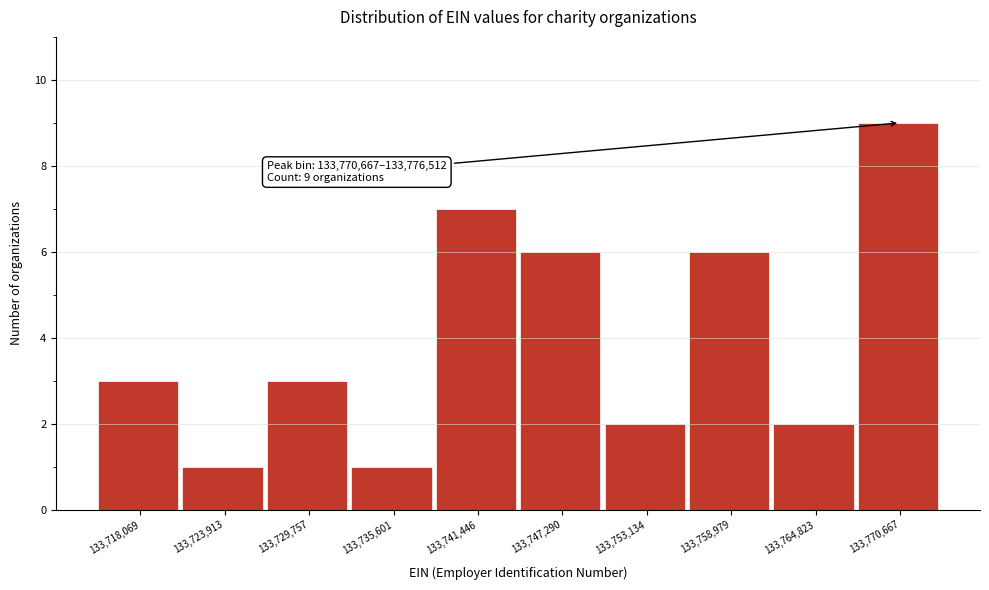

Reading left to right, what are all the values shown in this chart?

3	1	3	1	7	6	2	6	2	9